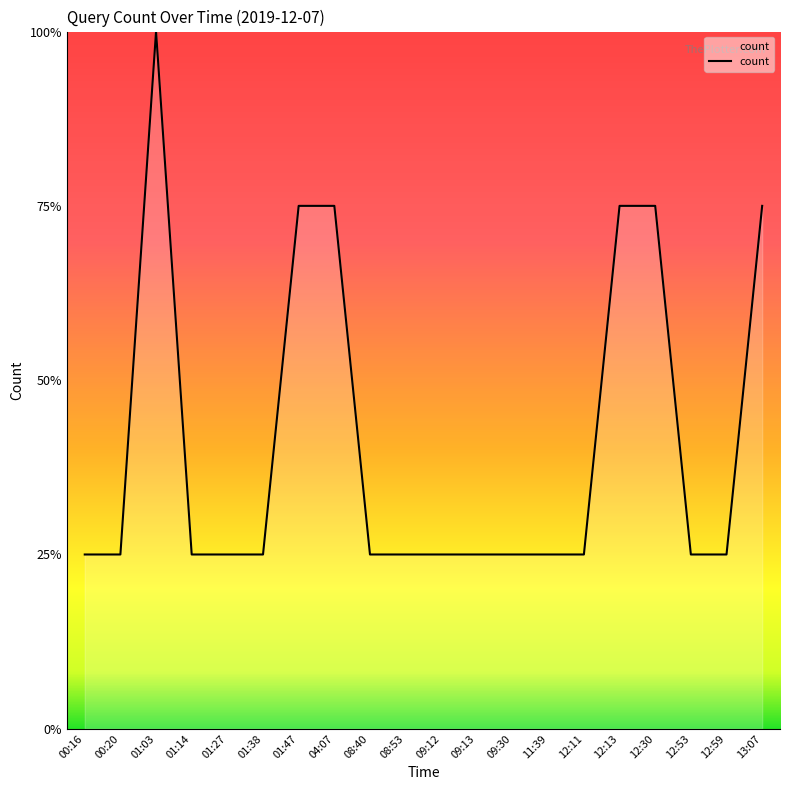

The value at 01:03 is 4. True or false?

True